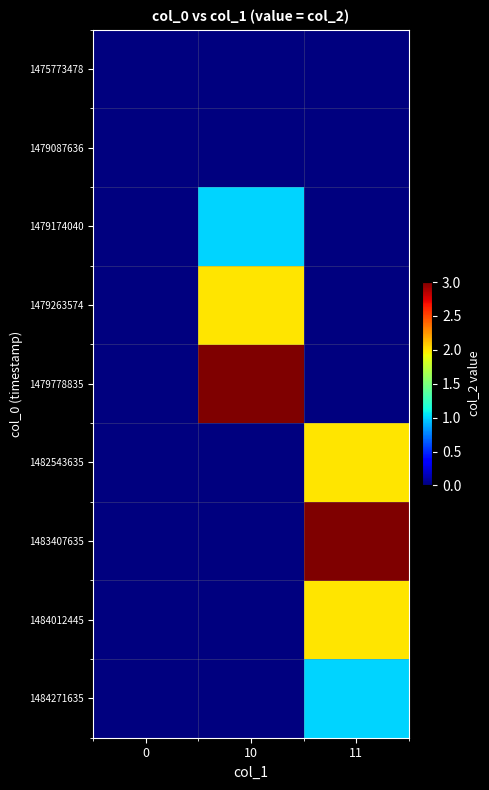

Reading left to right, what are all the values shown in this chart?

1475773478: 0=0	10=0	11=0
1479087636: 0=0	10=0	11=0
1479174040: 0=0	10=1	11=0
1479263574: 0=0	10=2	11=0
1479778835: 0=0	10=3	11=0
1482543635: 0=0	10=0	11=2
1483407635: 0=0	10=0	11=3
1484012445: 0=0	10=0	11=2
1484271635: 0=0	10=0	11=1